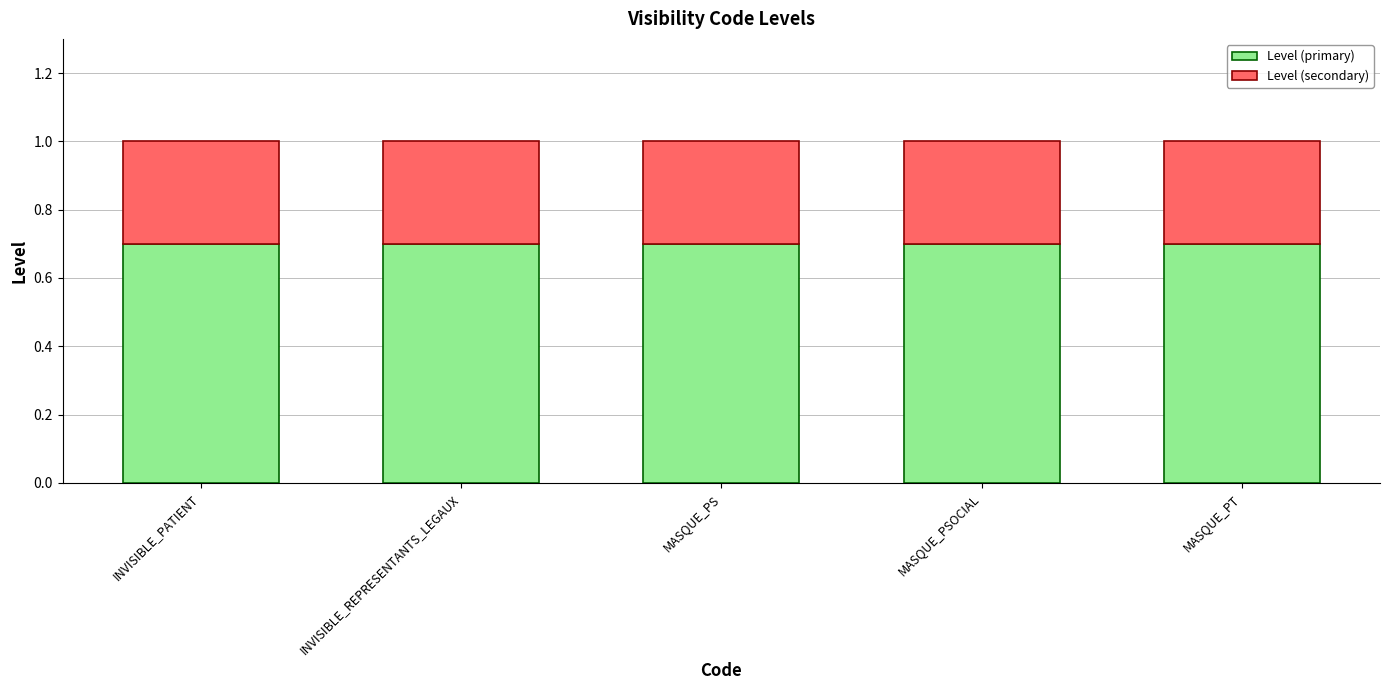

What is the total value across all series at MASQUE_PSOCIAL?

1.0